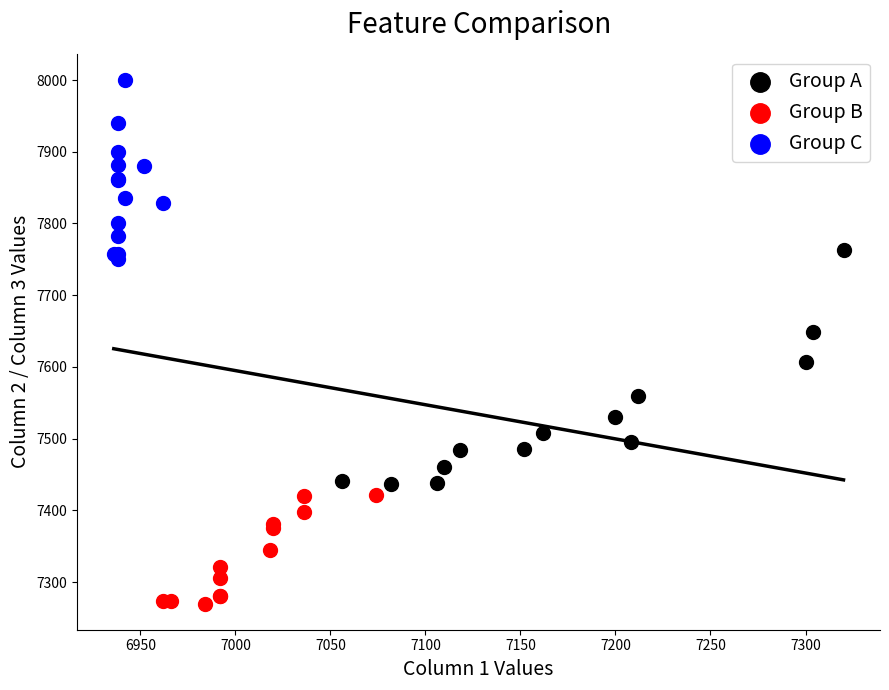

Which series has the widest spread of Y values?

Group A